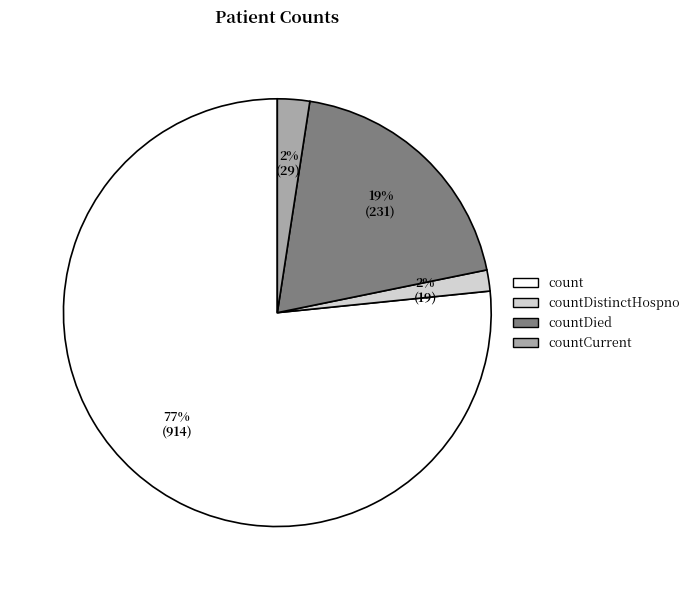

To the nearest percent, what is the average slice percentage?

25%